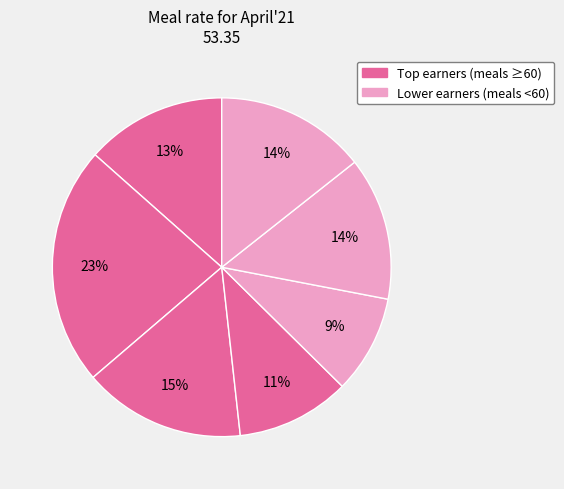

How many slices are in this pie chart?

7